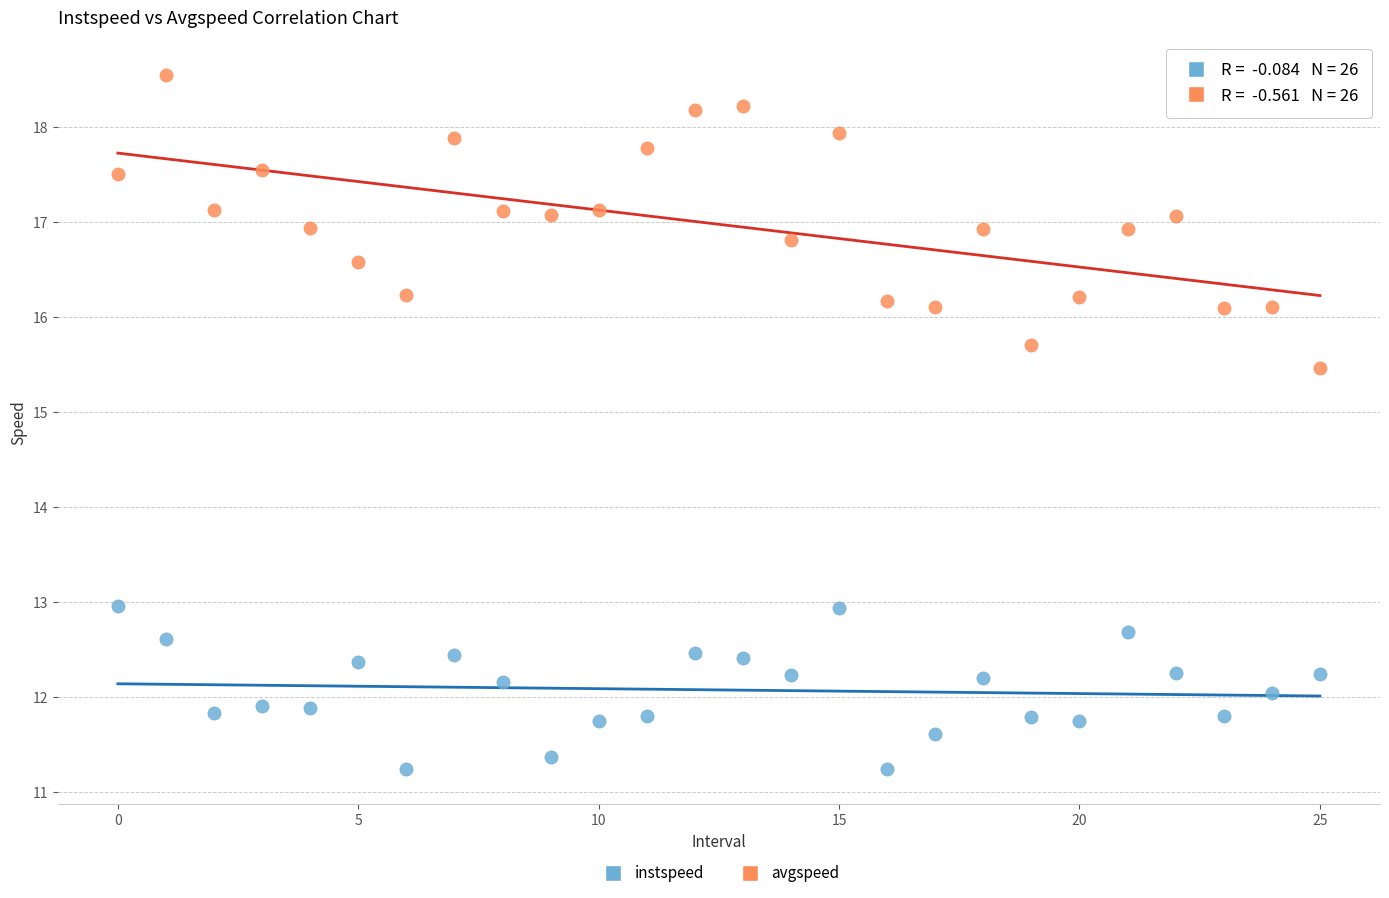

Across all data points, what is the range of Y values (max minus min)?

7.3